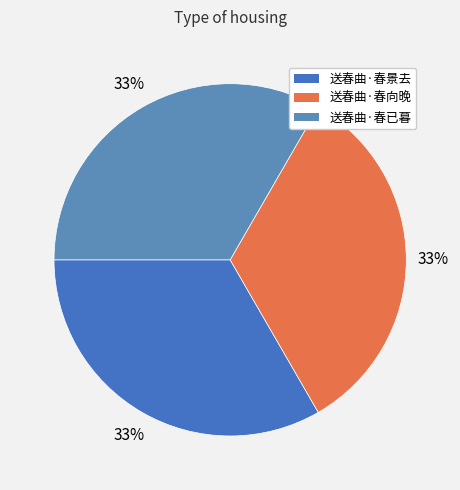

True or false: 送春曲·春景去 accounts for 33% of the total.

True